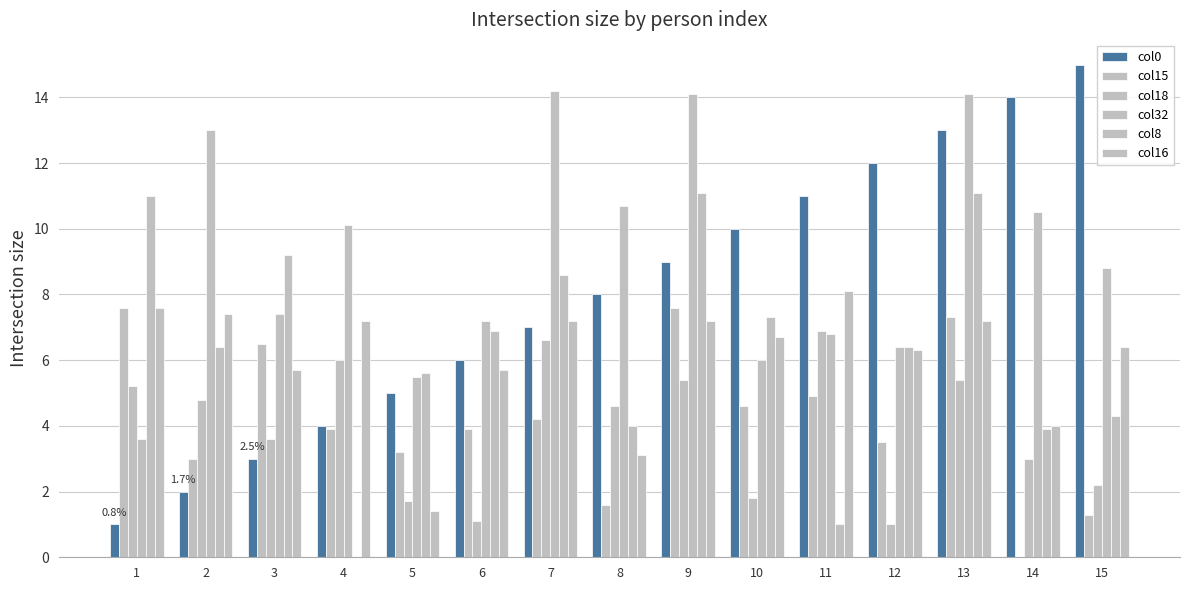

Which series has the largest range (max minus min)?

col0